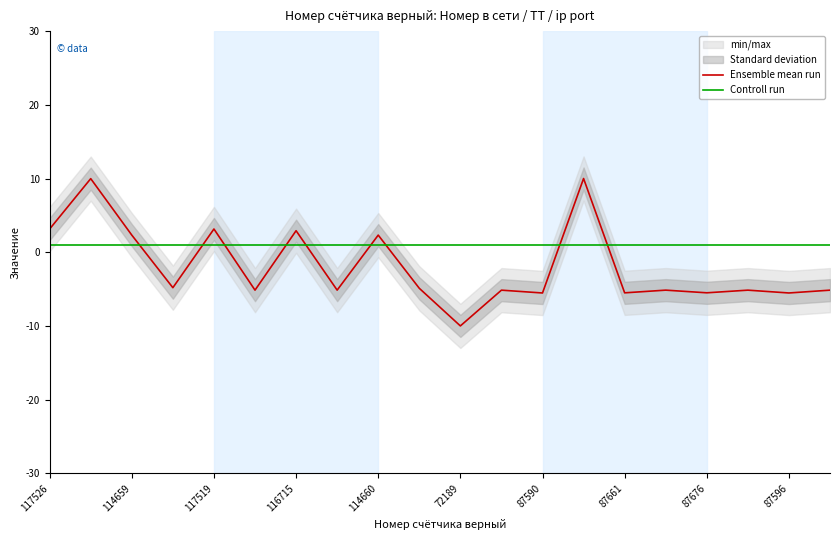

What is the sum of all Ensemble mean run values?

-38.8